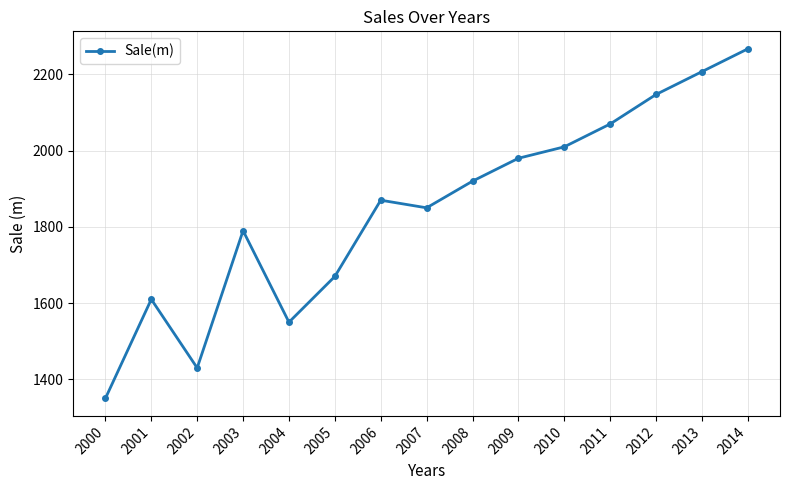

What is the sum of all values?

27721.9